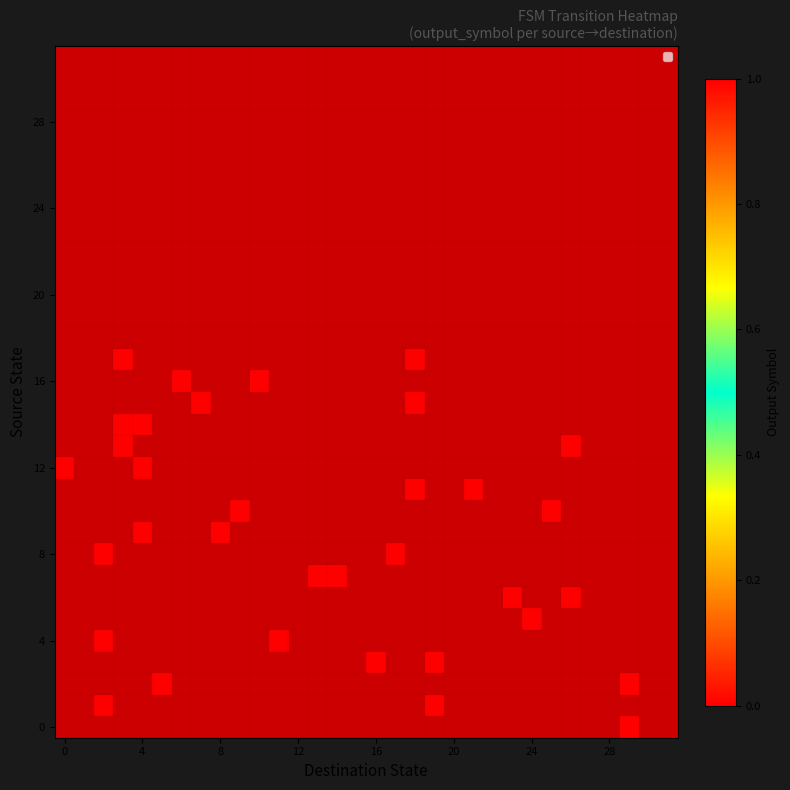

Count the number of data series in this chart.

32